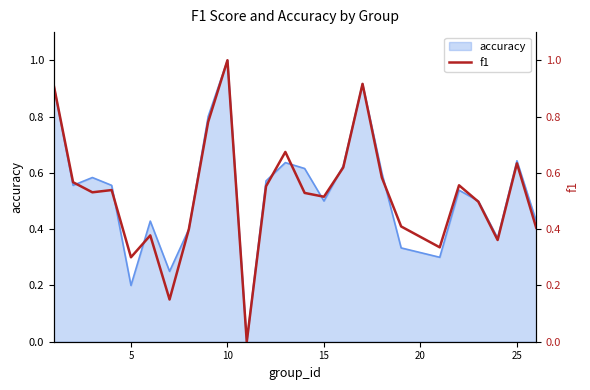

Does the chart display data point markers on the line(s)?

No